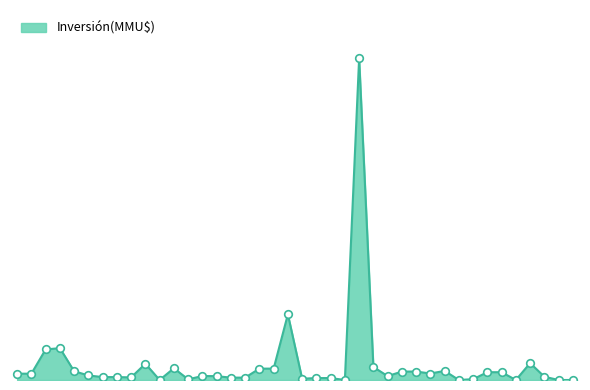

Is this an area chart (filled region under the line)?

Yes